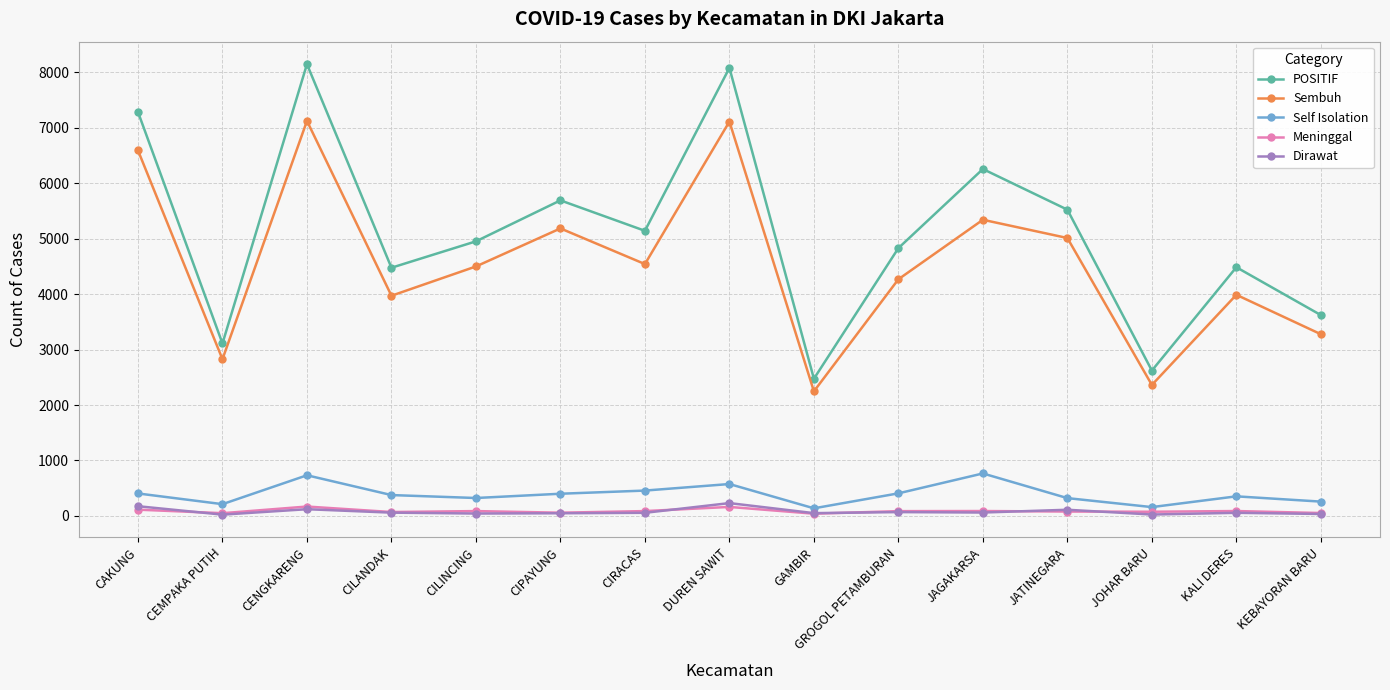

Is the value of Dirawat at CILINCING greater than the value of Sembuh at DUREN SAWIT?

No